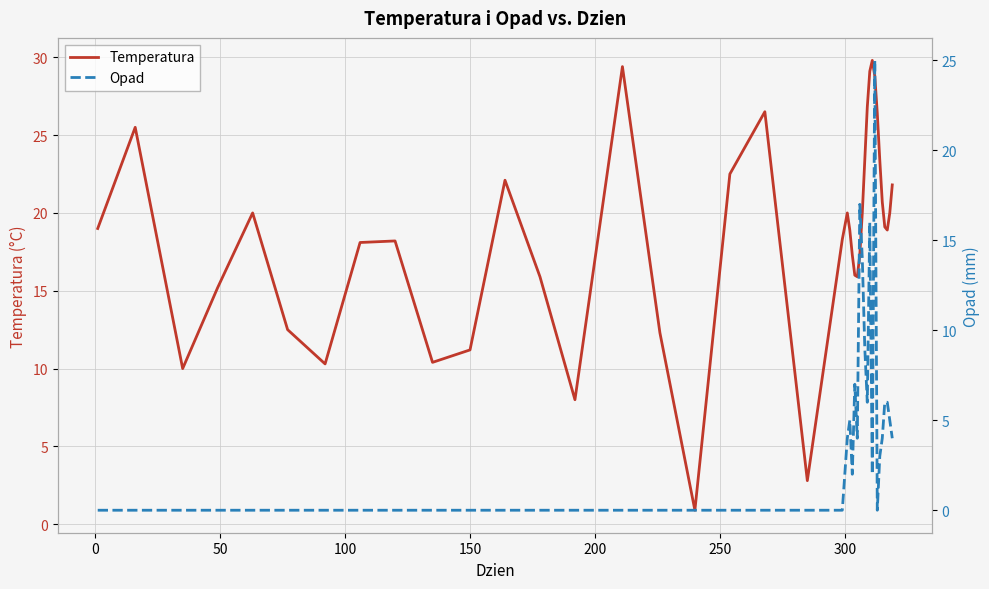

Which series has the largest total across all categories?

Temperatura